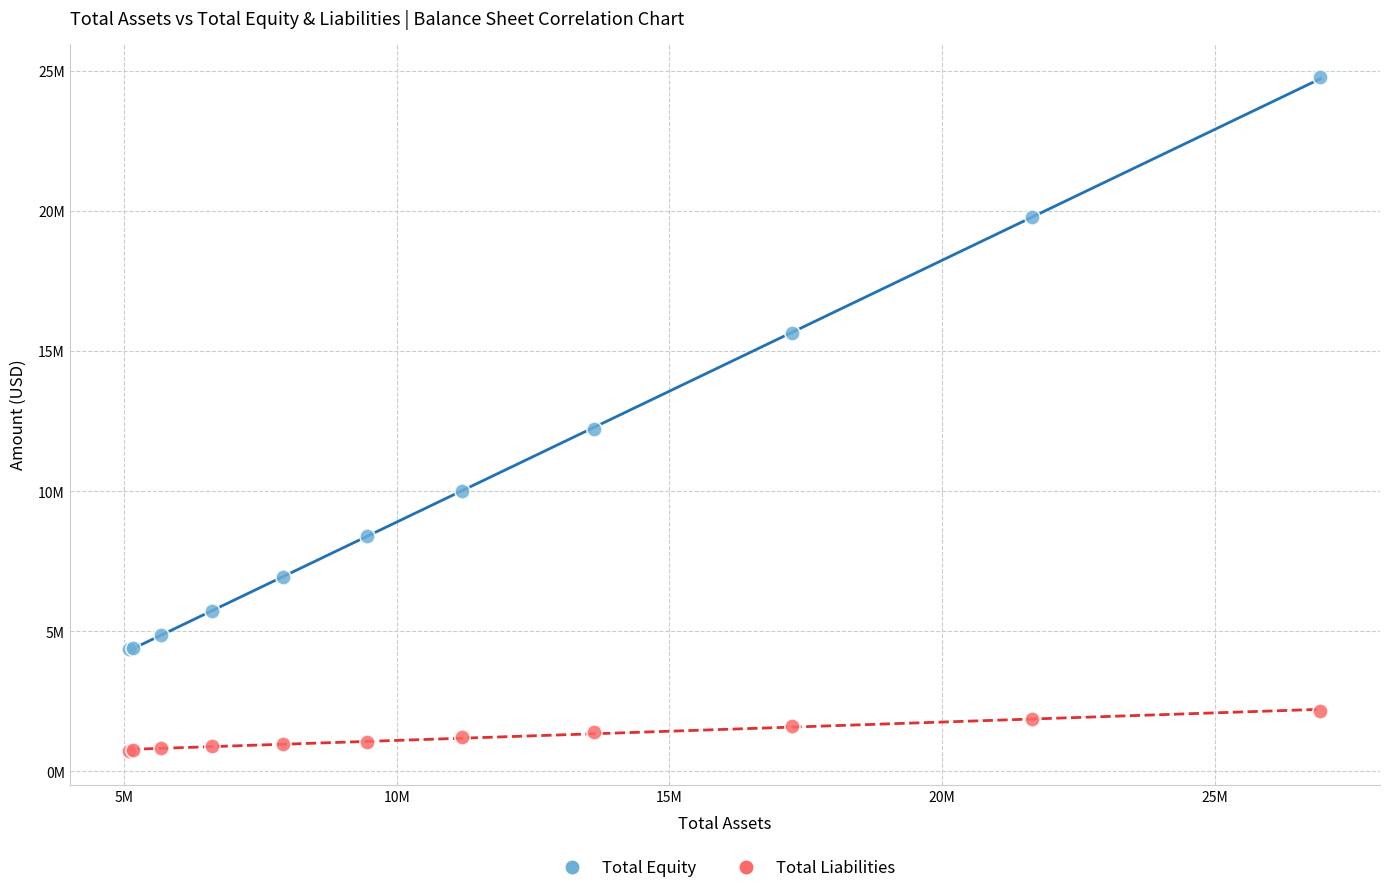

What are all the series names shown in the legend?

Total Equity, Total Liabilities